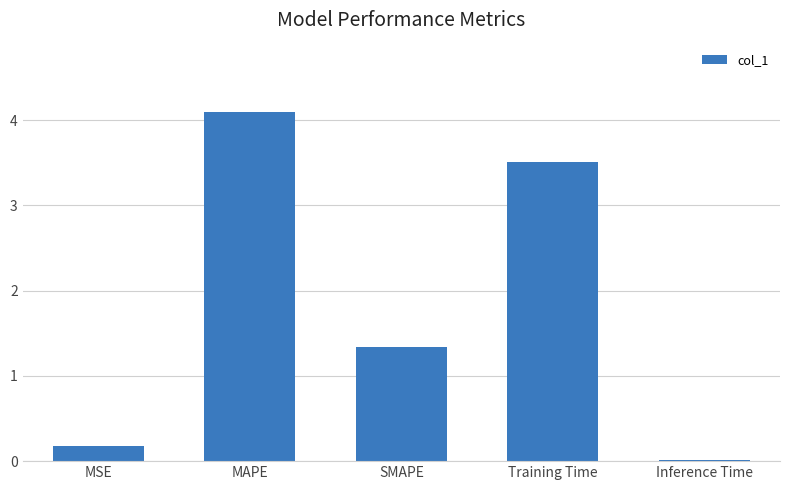

Does the chart contain stacked bars?

No